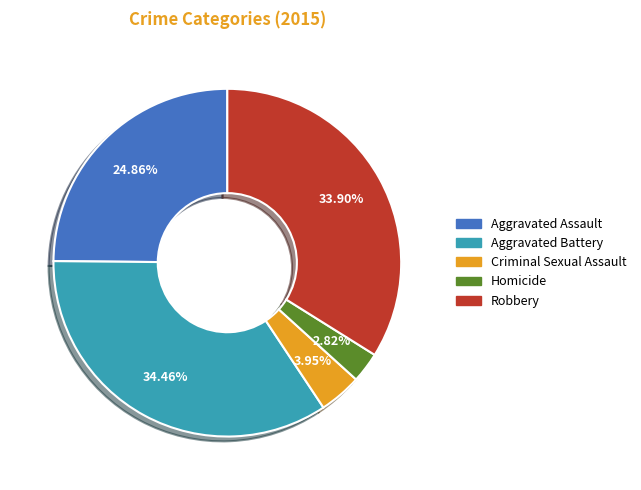

Between Aggravated Battery and Aggravated Assault, which is larger?

Aggravated Battery